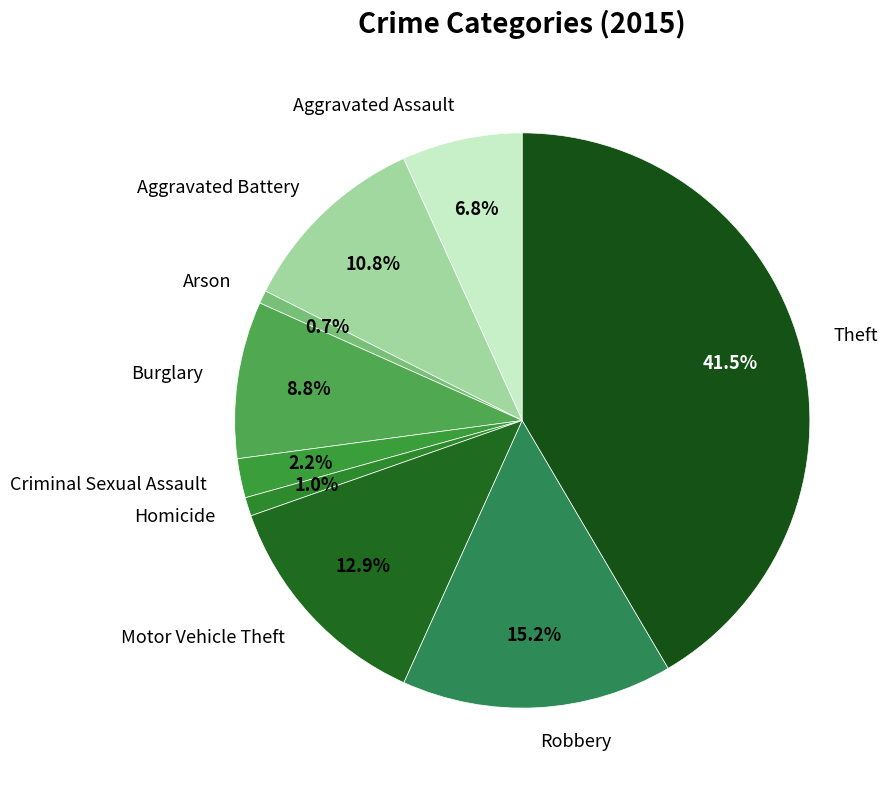

Does Aggravated Assault account for over 50% of the chart?

No